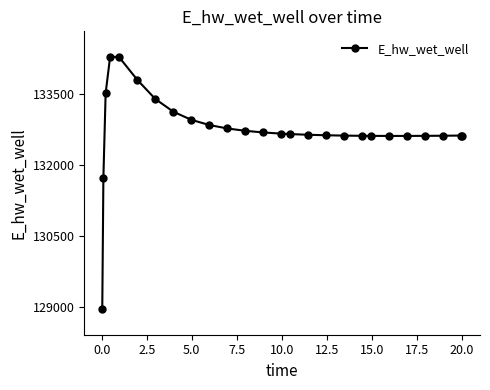

What is the greatest value displayed?

134283.9